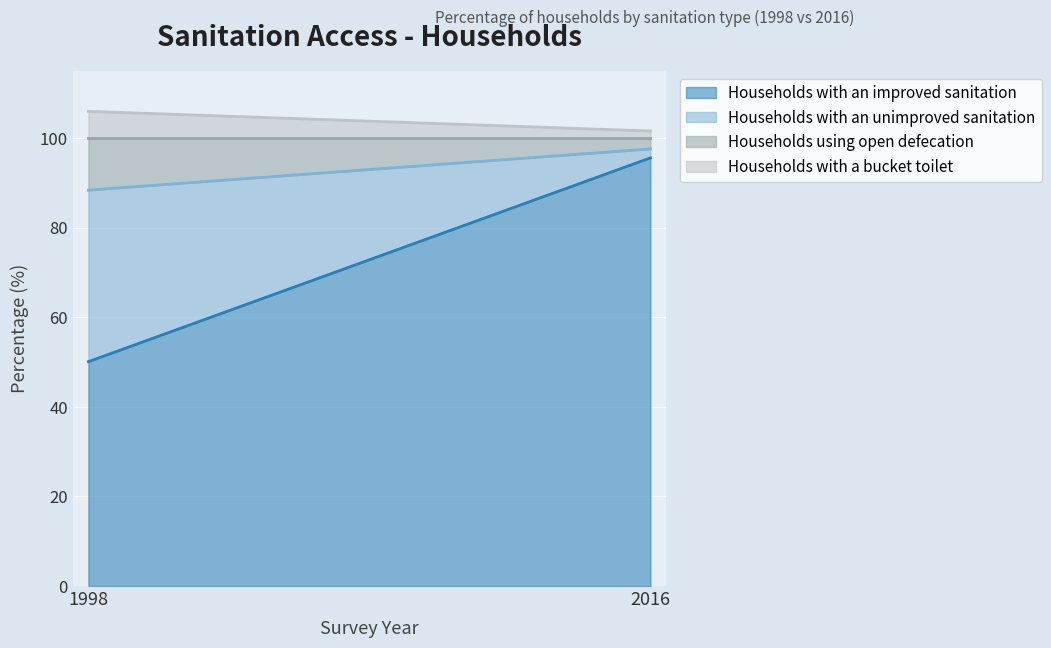

What is the total value across all series at 2016?

101.6